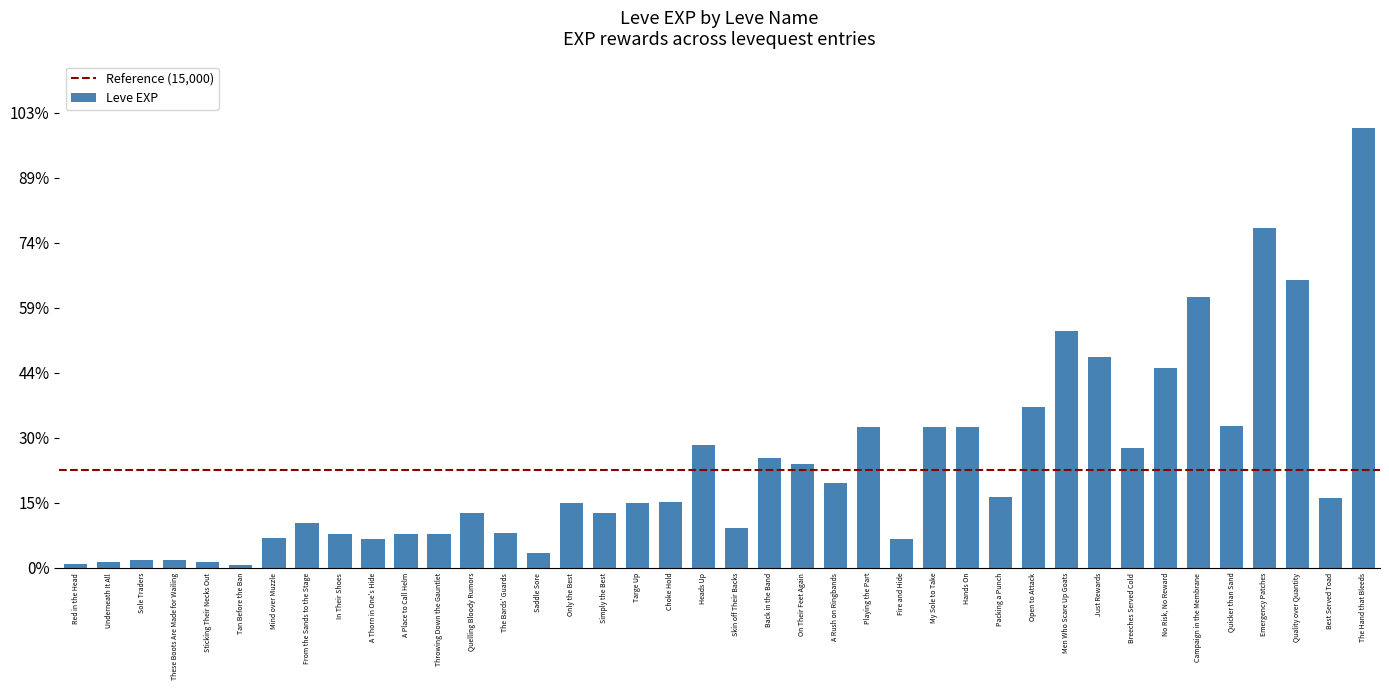

At which category does the chart reach its minimum across all series?

Tan Before the Ban